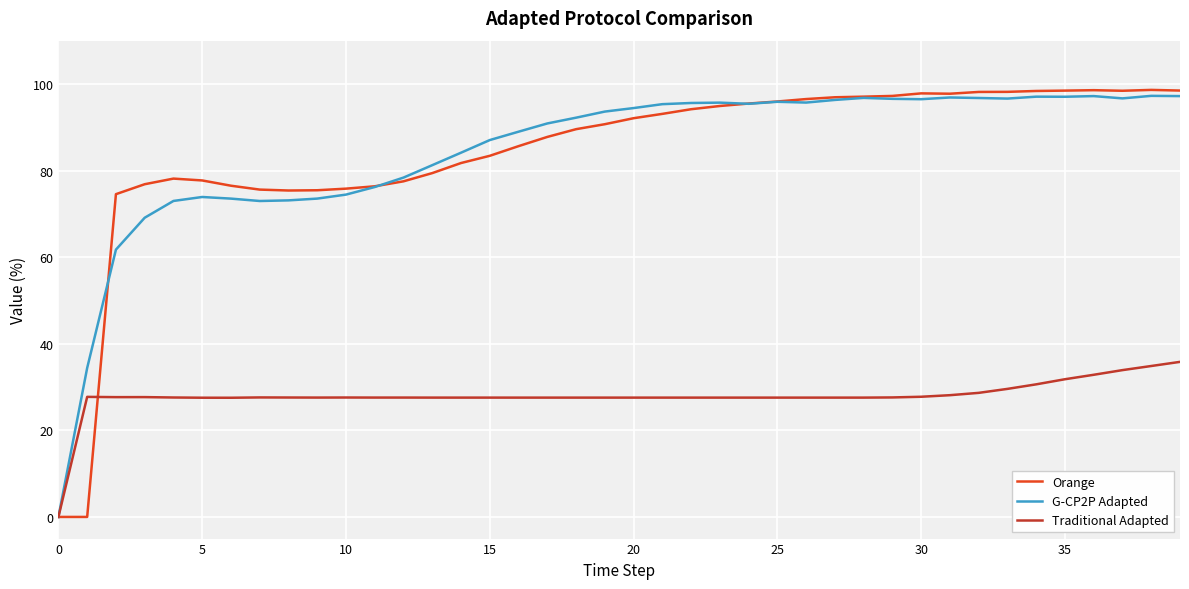

What is the highest value of the G-CP2P Adapted series?

97.3